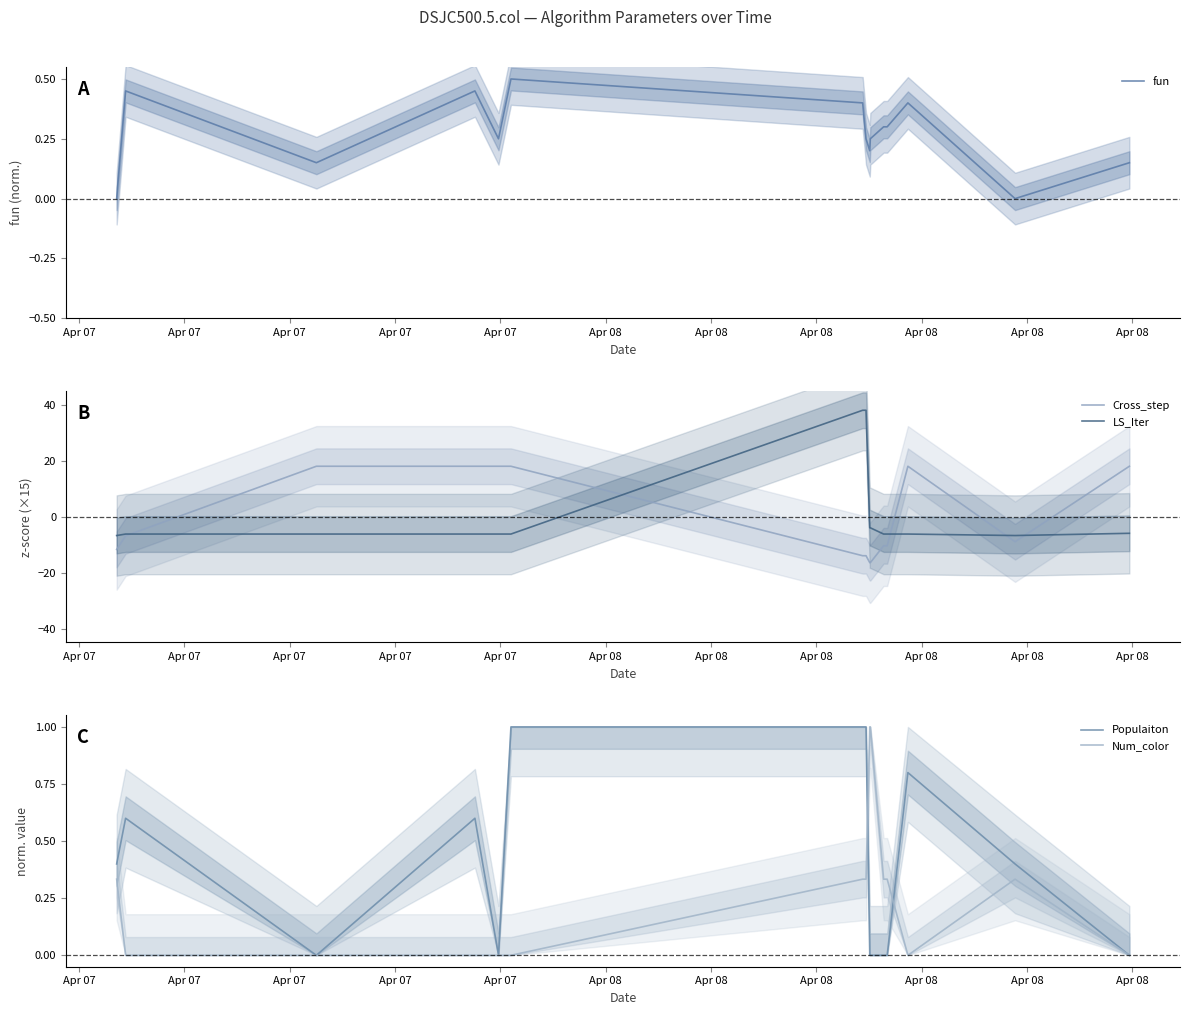

True or false: fun has a value of 0.3 at Apr 08.

True